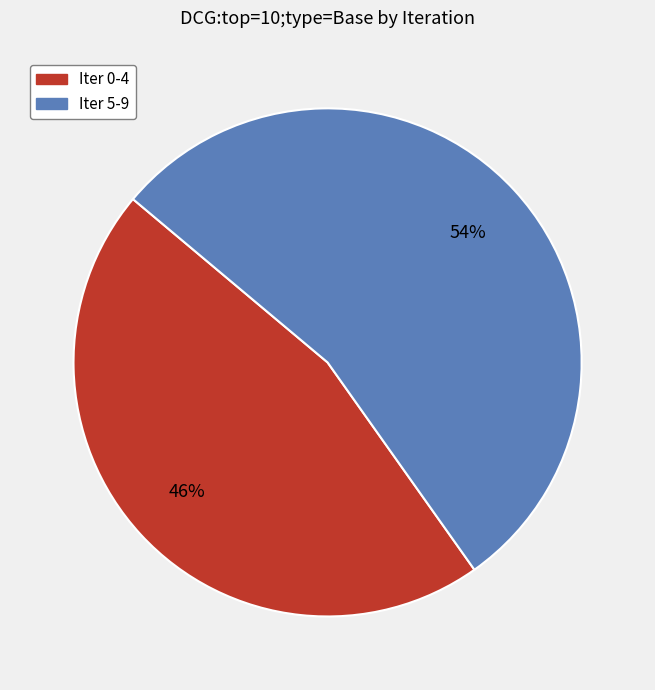

To the nearest percent, what is the difference between the largest and smallest slice percentages?

8%